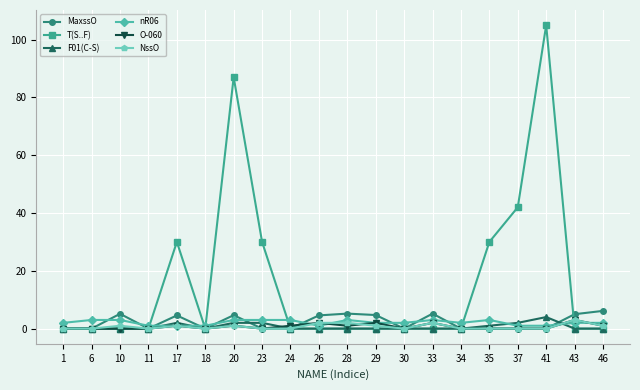

Which series has the largest total across all categories?

T(S..F)